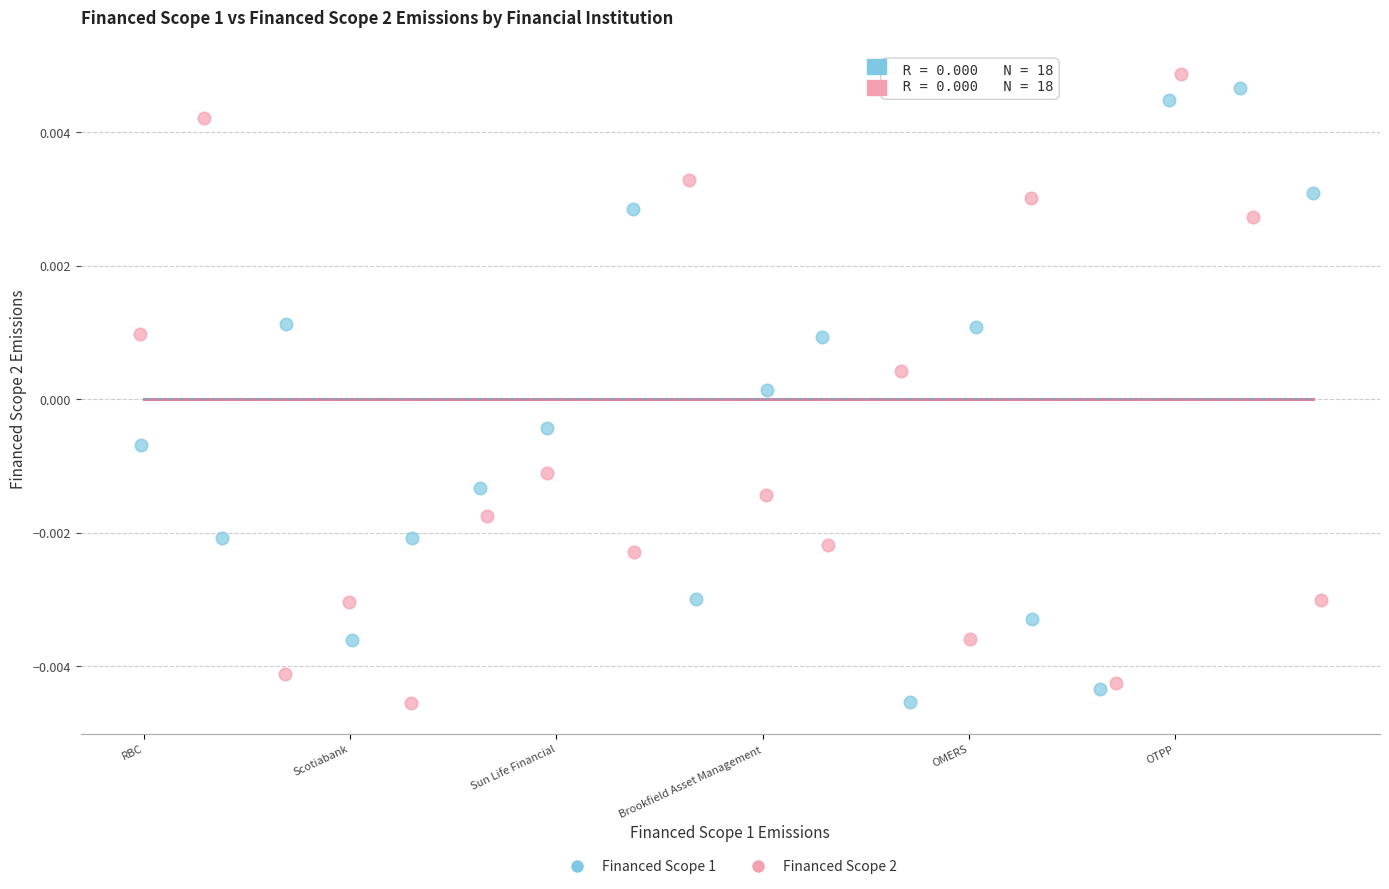

What are all the series names shown in the legend?

Financed Scope 1, Financed Scope 2